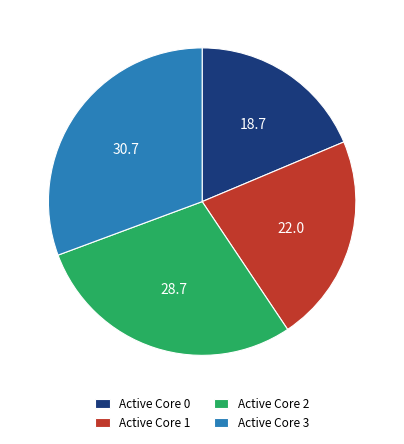

Approximately how many times larger is the value at Active Core 0 compared to Active Core 1?

0.8